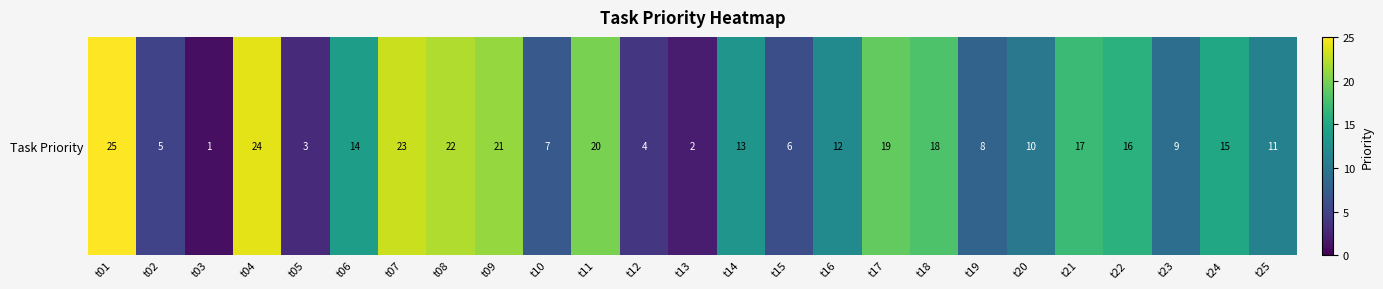

What value does the data have at t15, to the nearest 10?

10